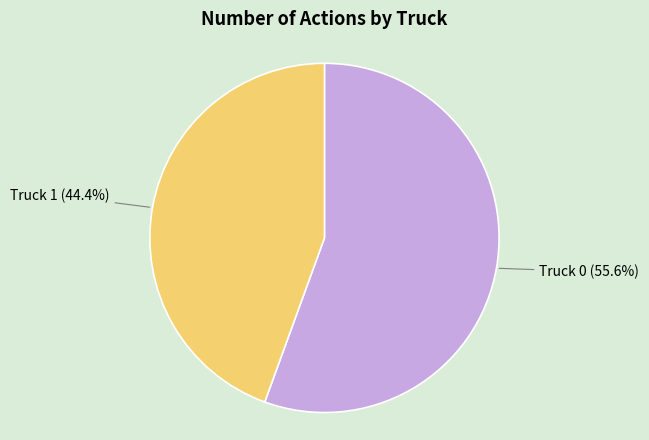

Rank the categories by value from lowest to highest.

Truck 1, Truck 0